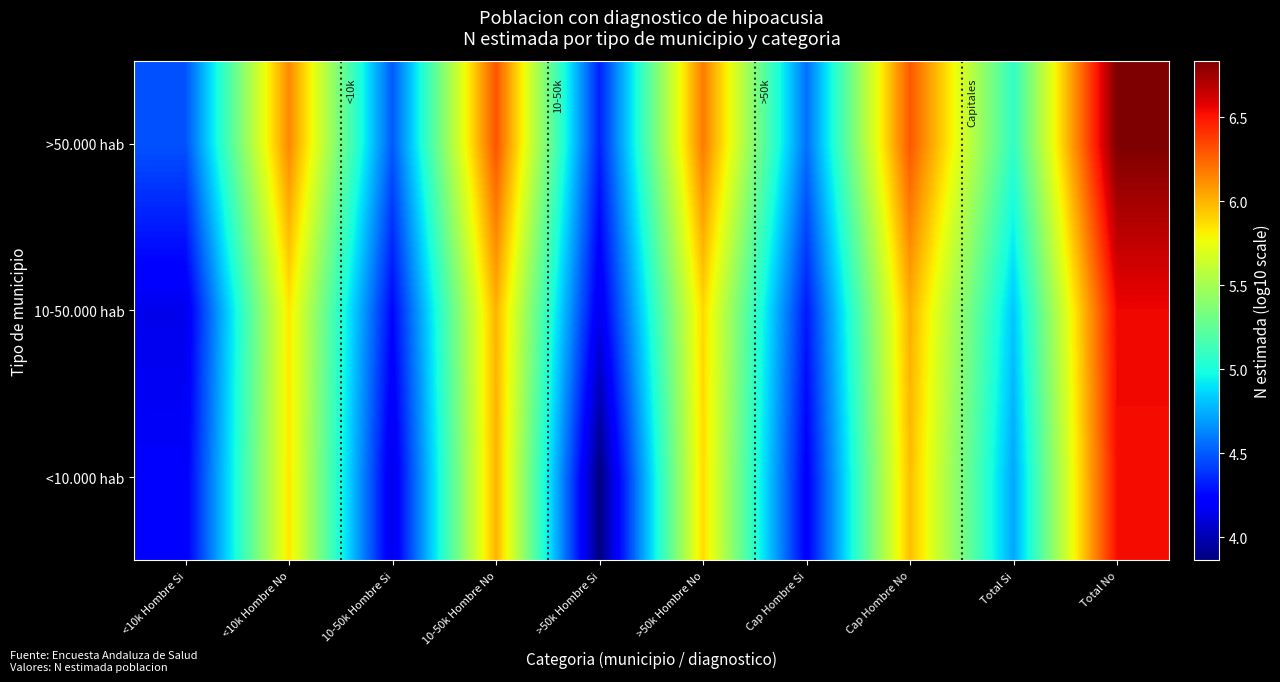

At which category is the sum across all series the highest?

Total No